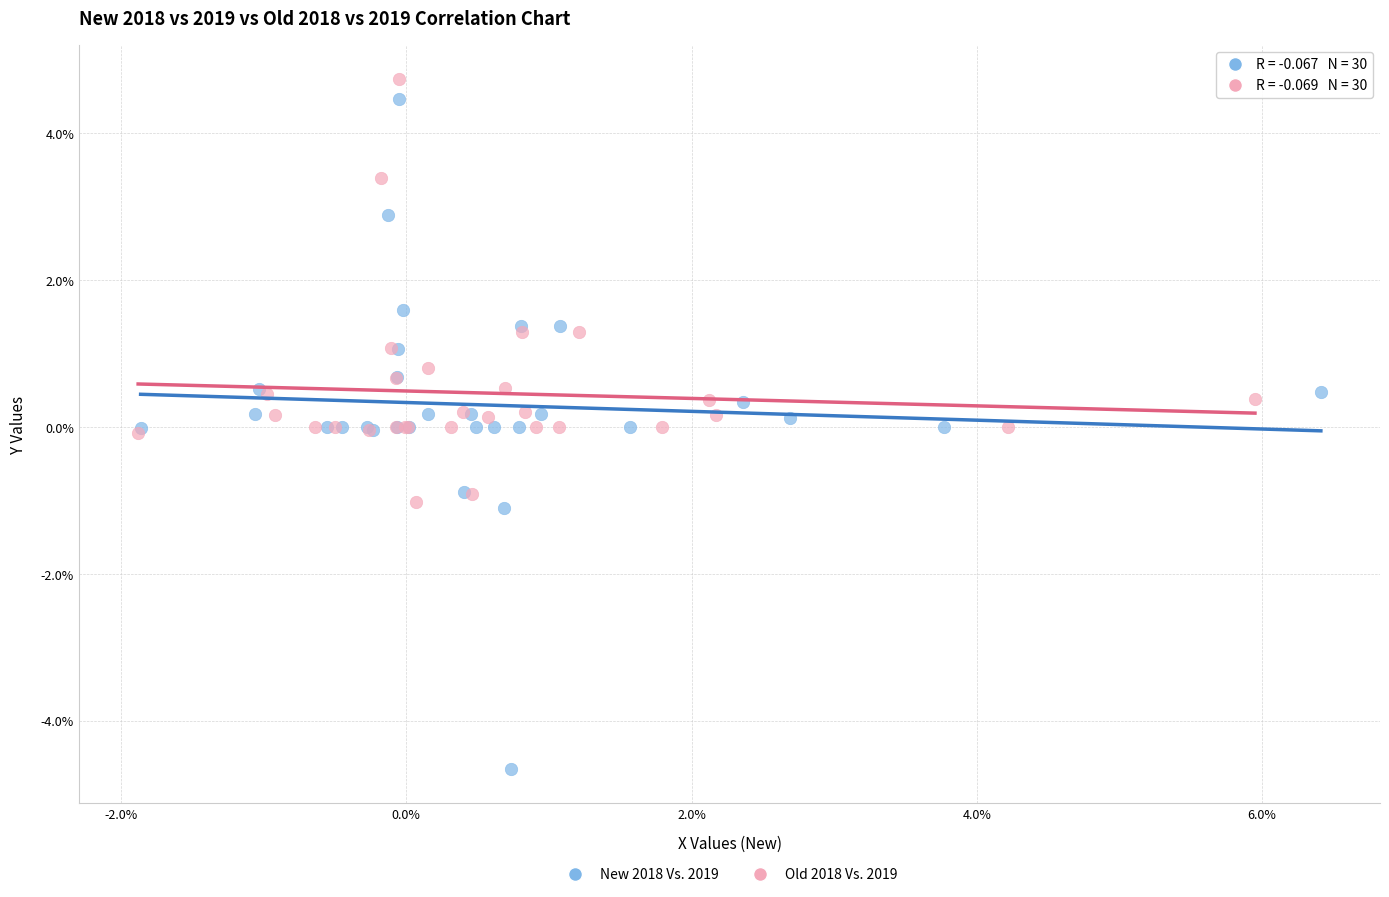

Which series has the largest Y range (max minus min)?

New 2018 Vs. 2019